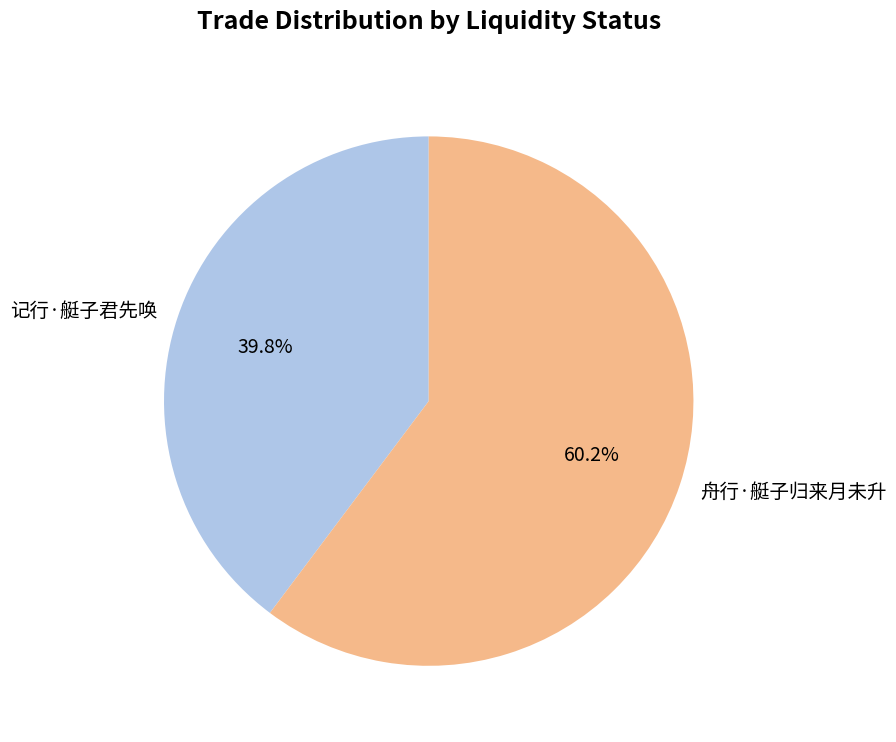

How many segments does this pie chart have?

2